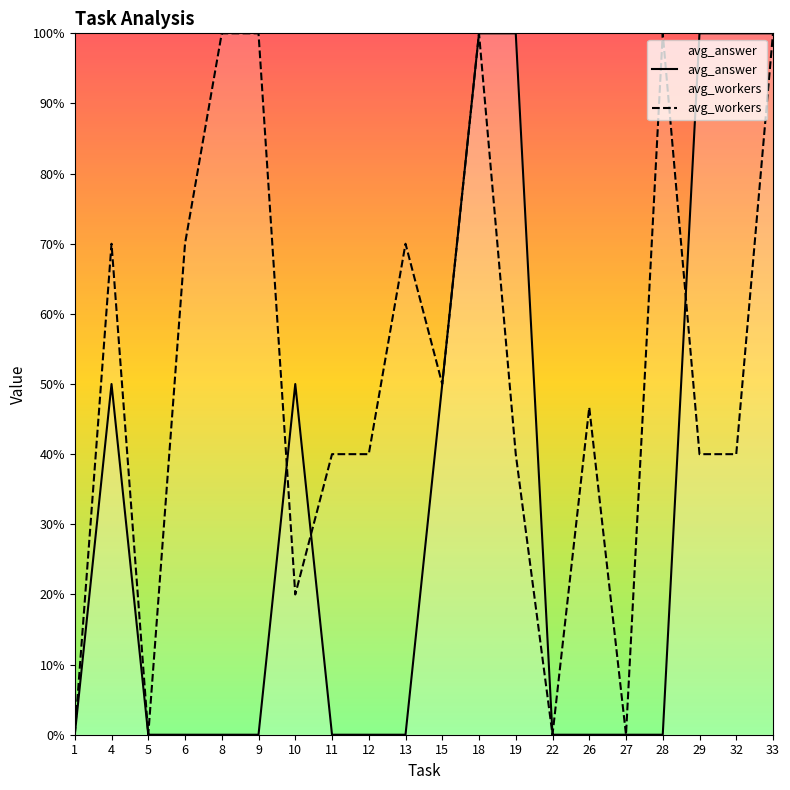

At how many categories does at least one series exceed 0?

16